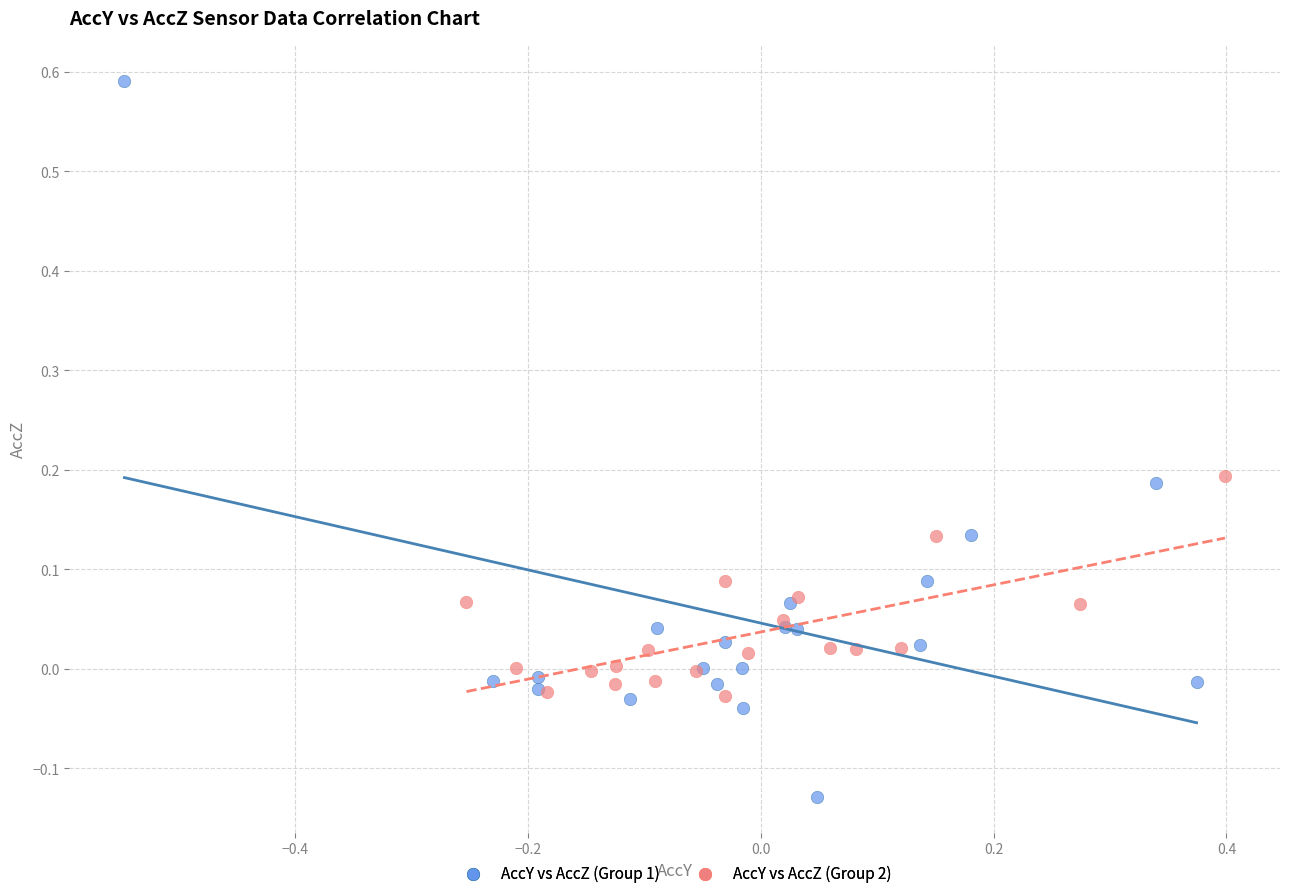

Which series reaches the maximum Y coordinate?

AccY vs AccZ (Group 1)